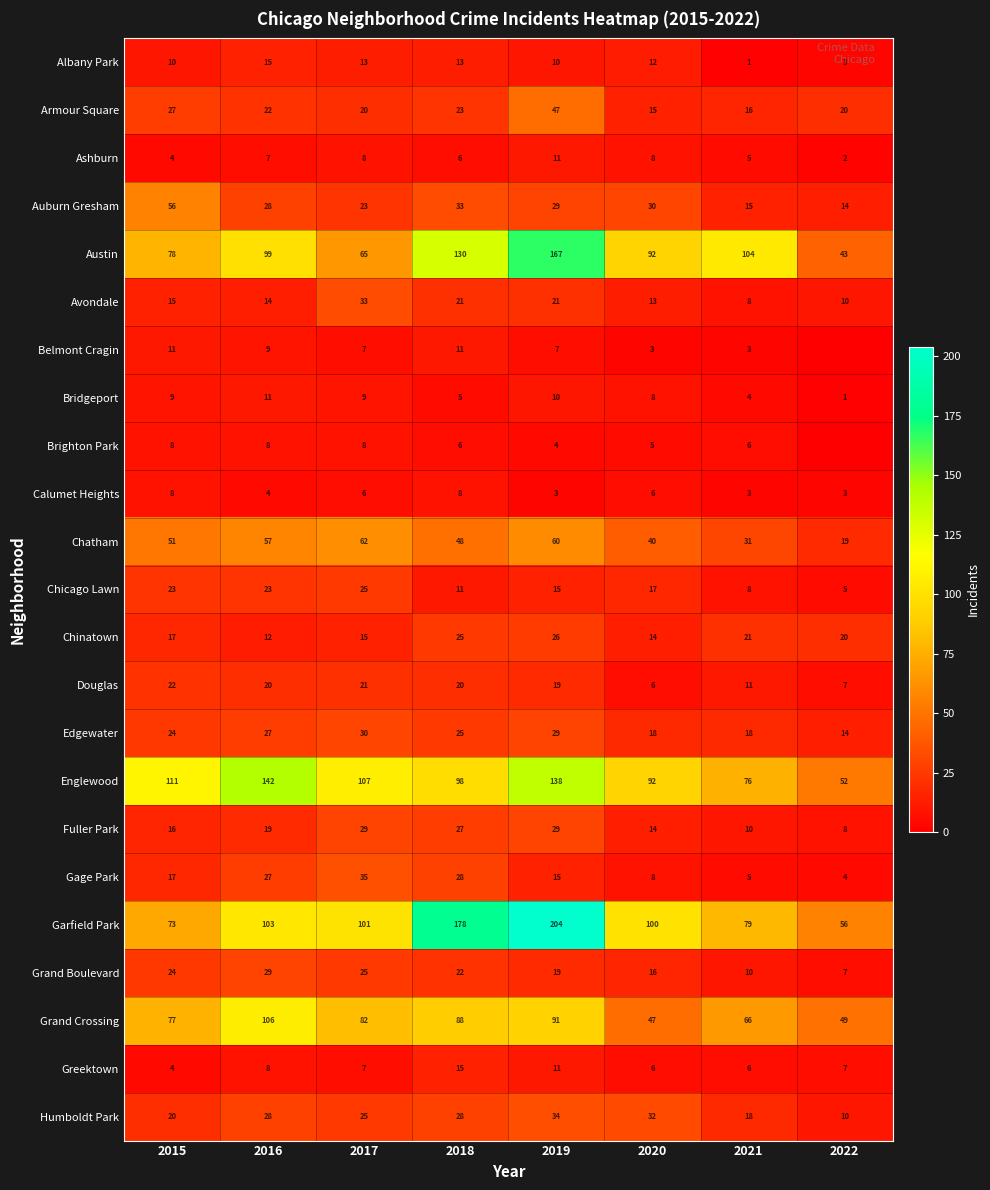

Rank the categories by Chatham value from lowest to highest.

2022, 2021, 2020, 2018, 2015, 2016, 2019, 2017